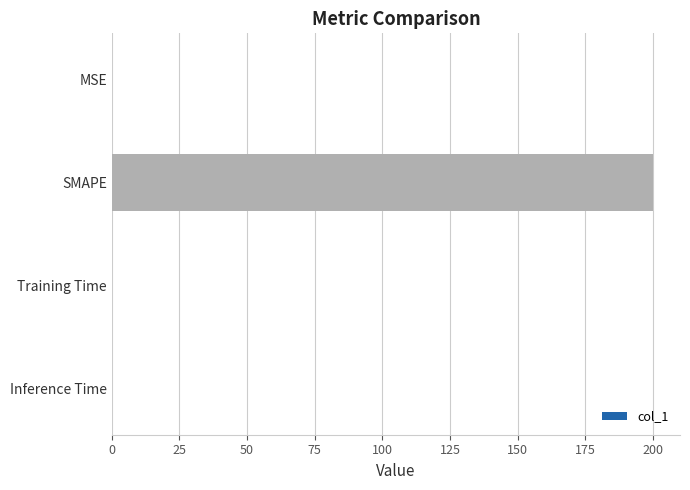

Between SMAPE and Training Time, which is larger?

SMAPE